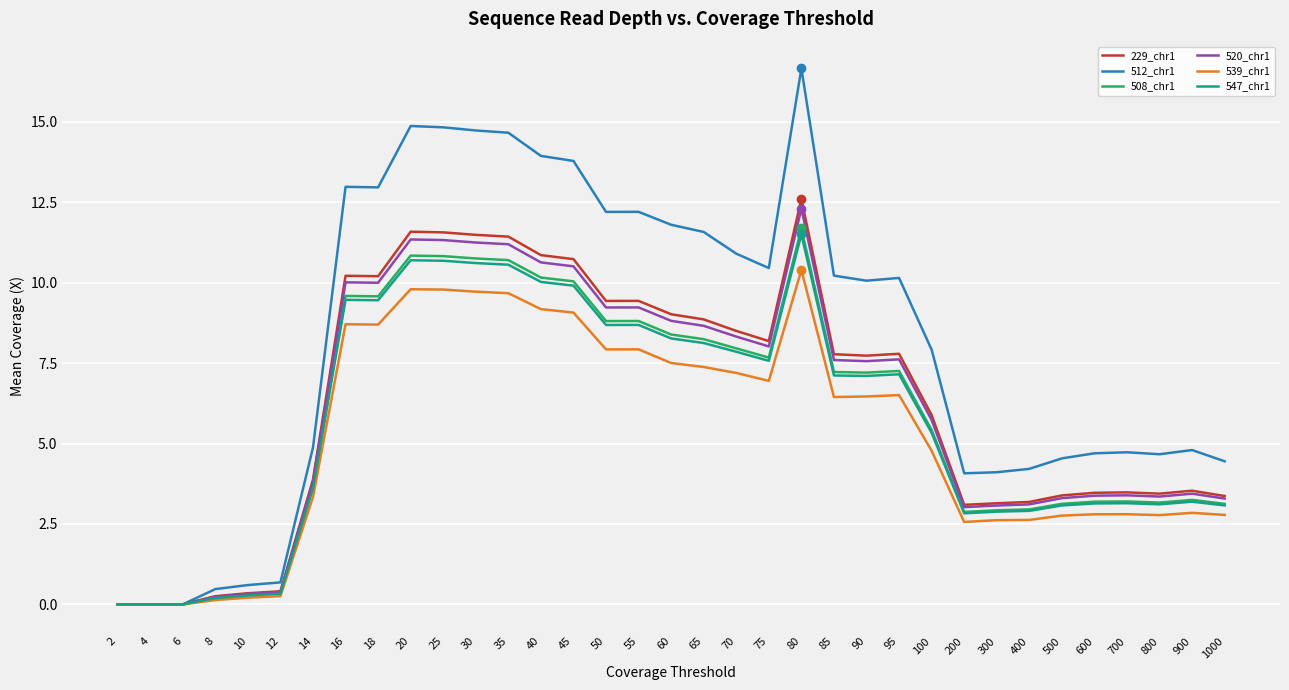

What is the approximate value of 539_chr1 at 14?

3.3